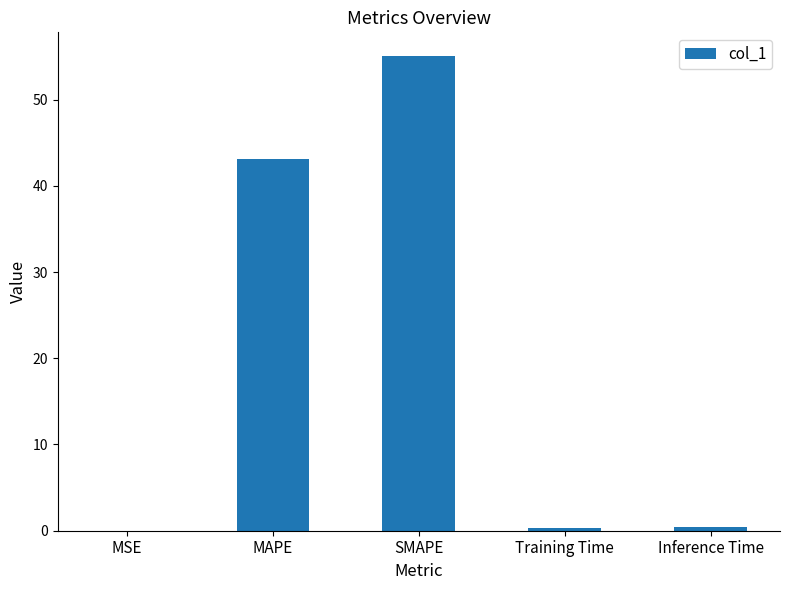

At which label is the value closest to 27?

MAPE